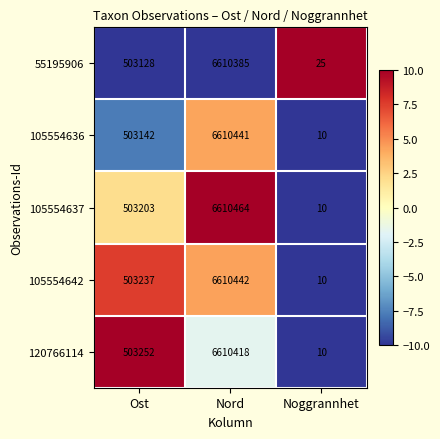

What is the maximum value shown in the chart?

6610464